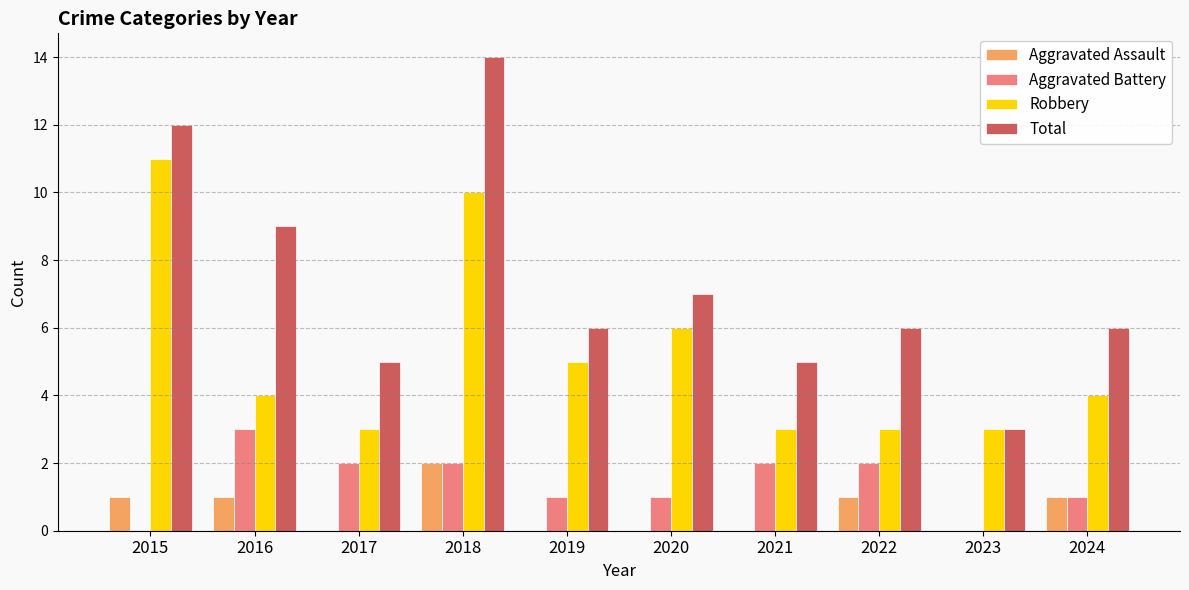

Count the number of categories in the chart.

10